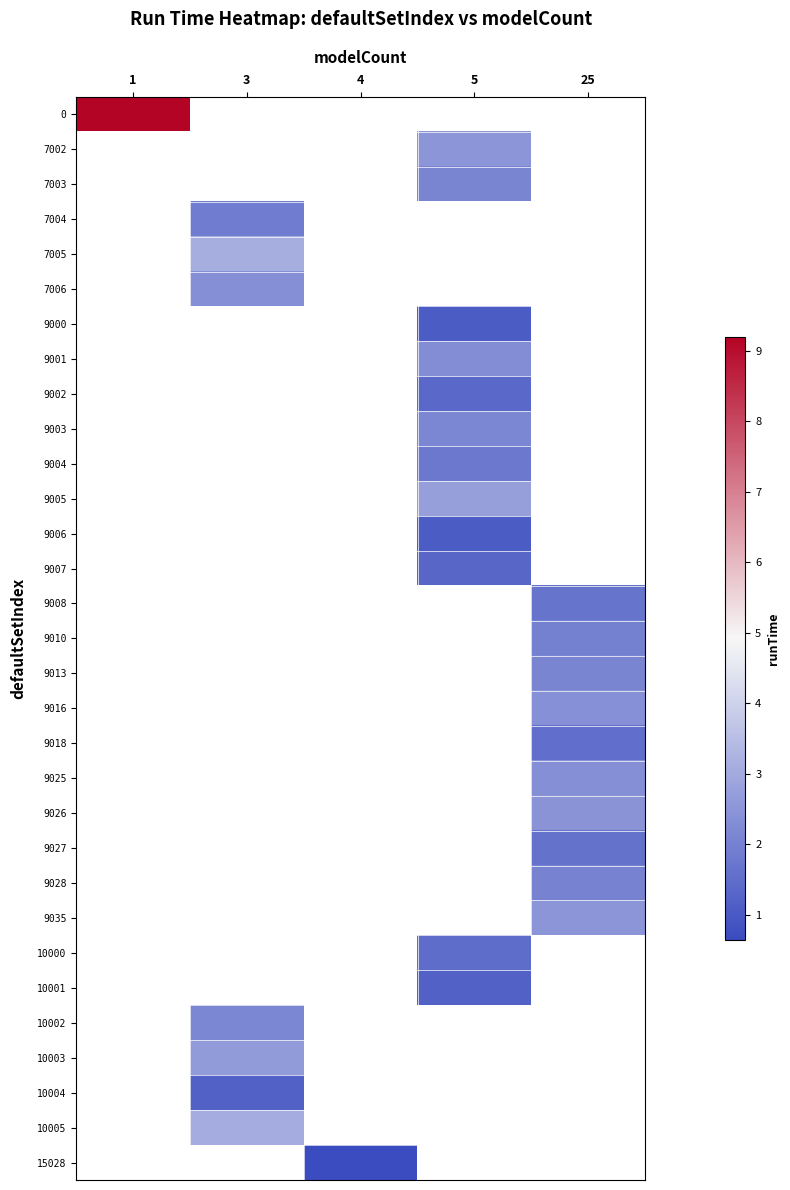

At which category does the chart reach its minimum across all series?

4